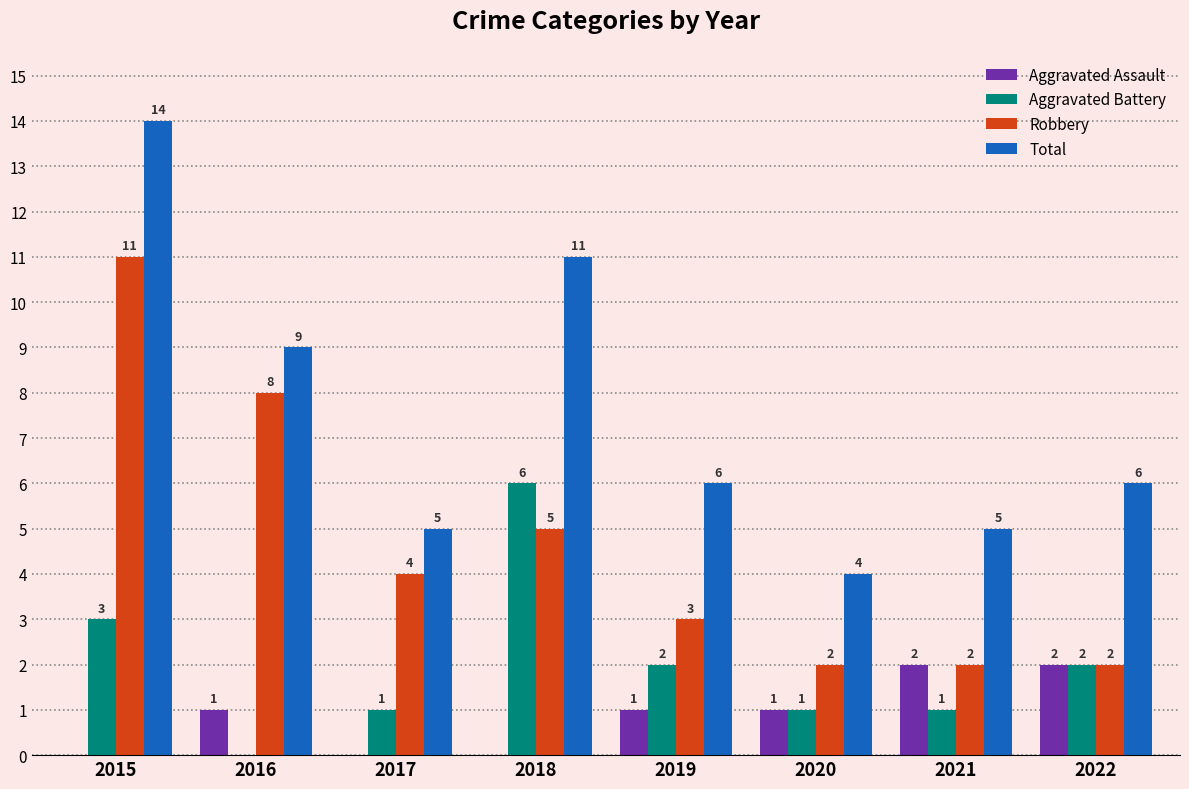

What is the highest value of the Robbery series?

11